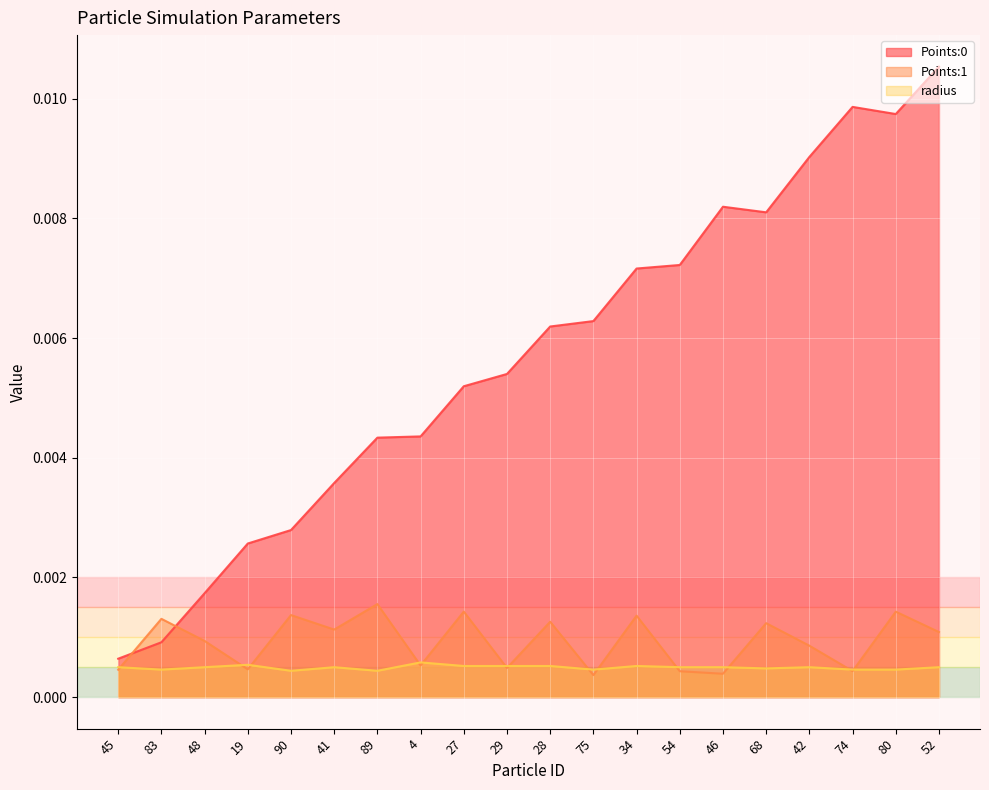

Where do Points:0 and Points:1 first cross each other?

45 and 83